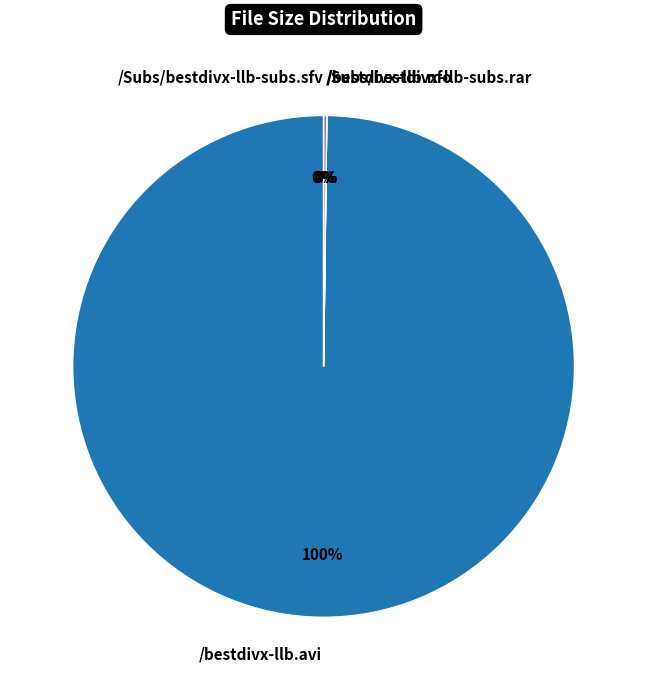

How many segments does this pie chart have?

4